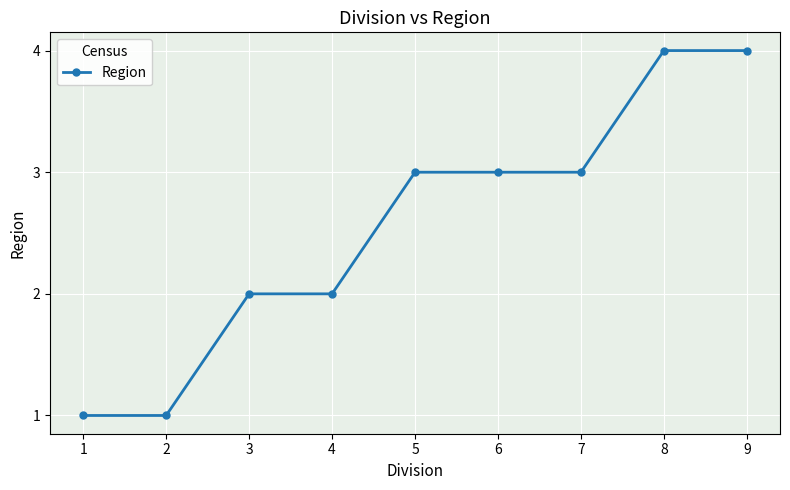

Reading left to right, extract all data points from this chart.

1=1	2=1	3=2	4=2	5=3	6=3	7=3	8=4	9=4